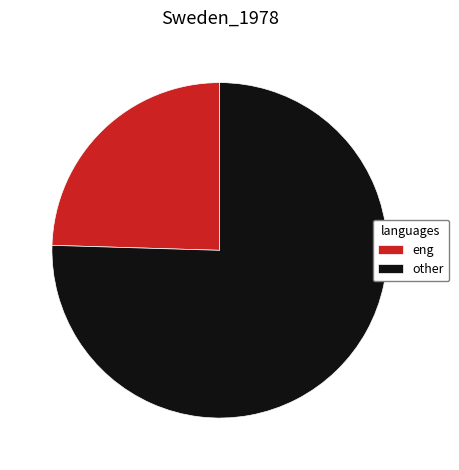

Do other and eng together represent more than half of the pie?

Yes